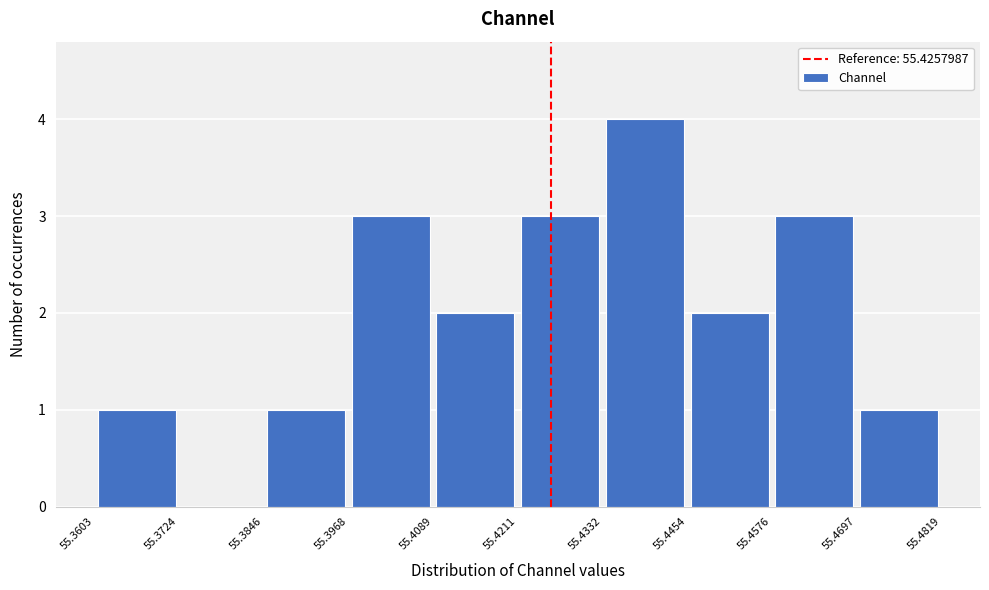

Reading left to right, list every bar in this chart as the range it spans on the x-axis followed by its height. The values are not printed on the chart, so give them approximately, as read against the axis.

55.3603 to 55.3724: 1
55.3724 to 55.3846: 0
55.3846 to 55.3968: 1
55.3968 to 55.4089: 3
55.4089 to 55.4211: 2
55.4211 to 55.4332: 3
55.4332 to 55.4454: 4
55.4454 to 55.4576: 2
55.4576 to 55.4697: 3
55.4697 to 55.4819: 1